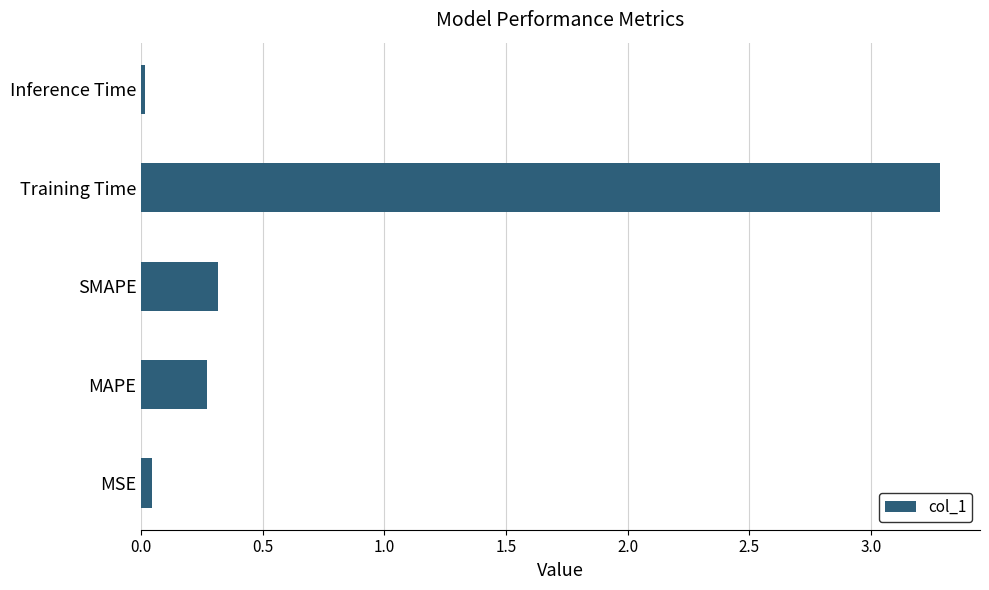

How many bars are there in total?

5